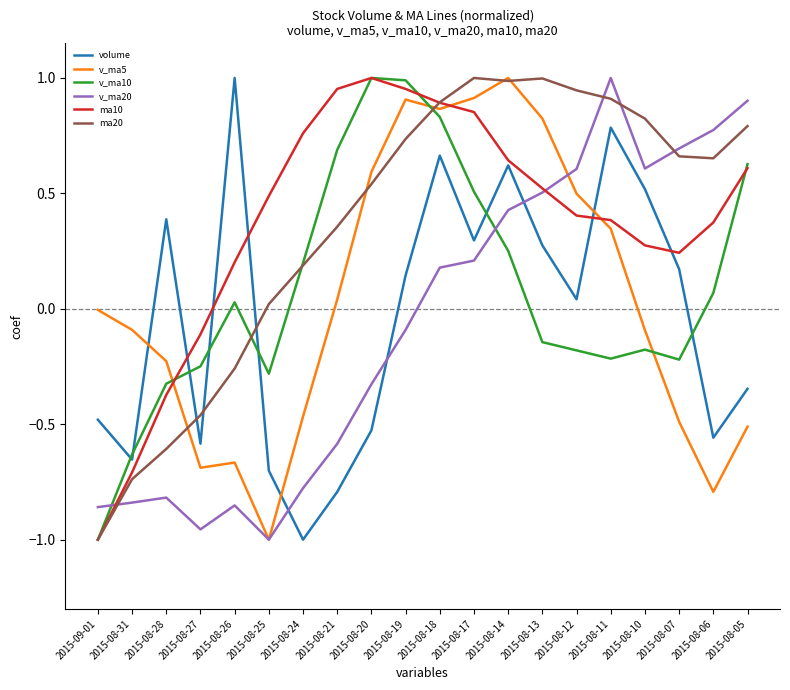

Which category has the highest value in the v_ma20 series?

2015-08-11